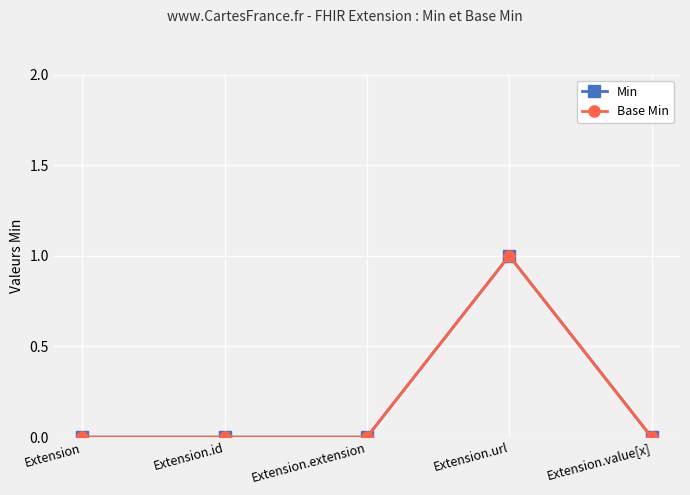

Does the chart have visible grid lines?

Yes